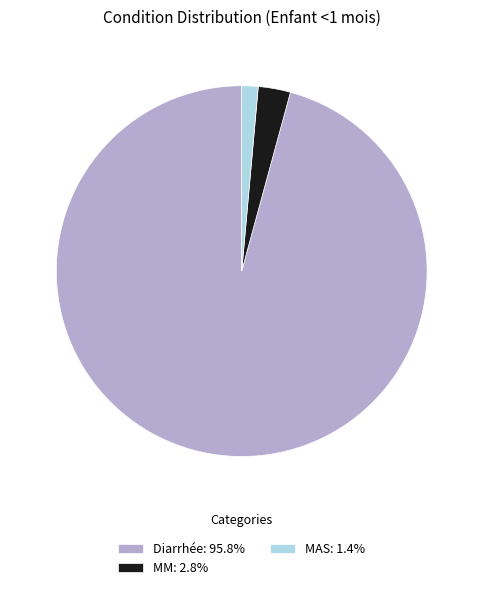

Is the sum of MAS: 1.4% and Diarrhée: 95.8% greater than half?

Yes